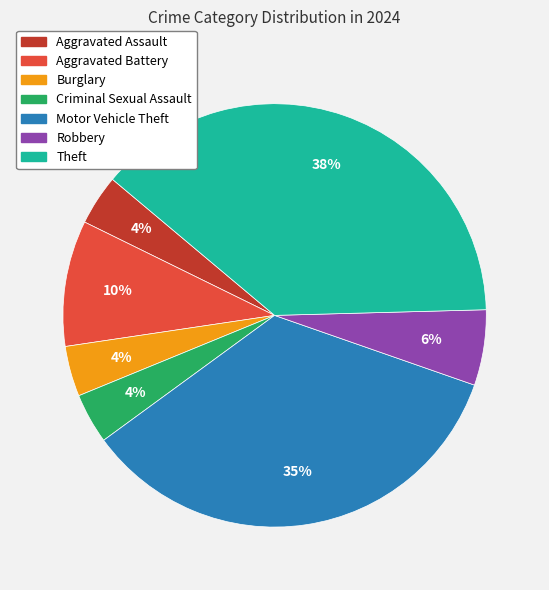

To the nearest percent, what is the average slice percentage?

14%